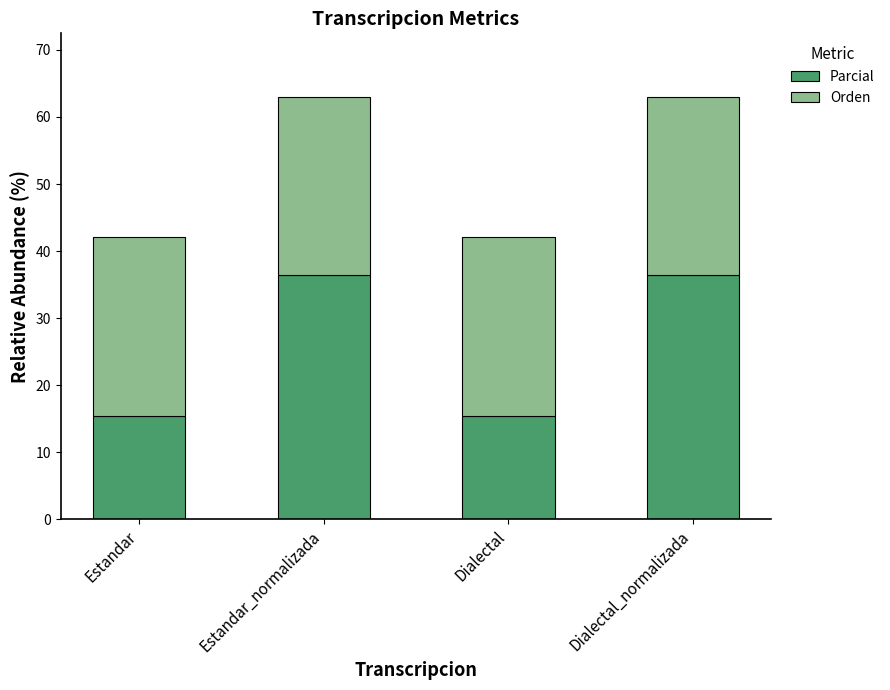

How many values in the Parcial series are below 36?

2